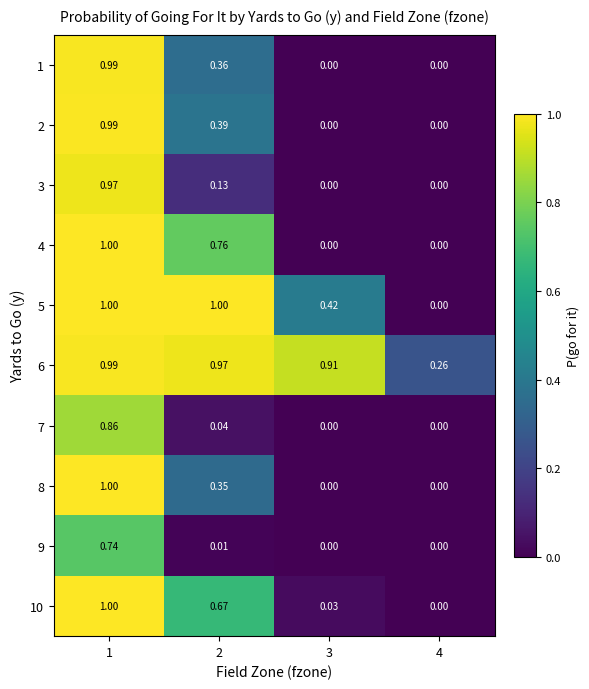

Is the value of 9 at 2 greater than the value of 5 at 4?

Yes